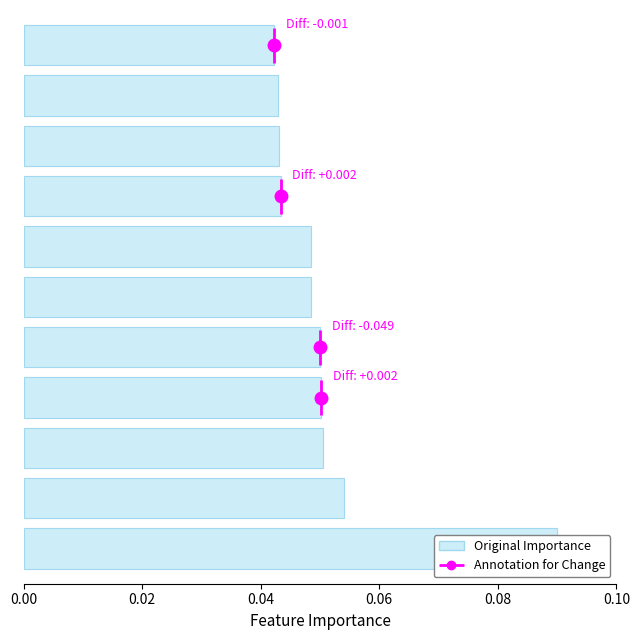

Is it true that the value at 9 is 0.0?

True